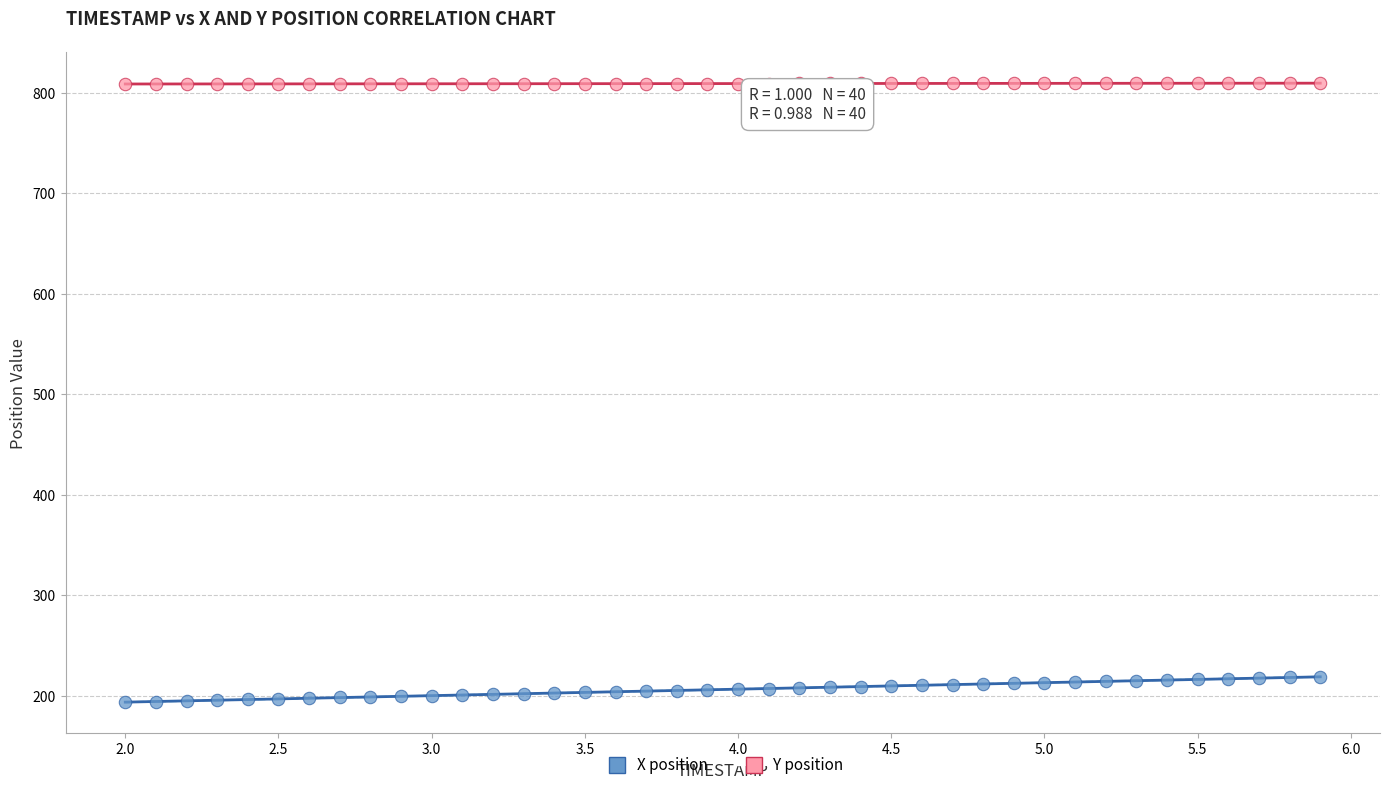

Which series contains the lowest Y value?

X position